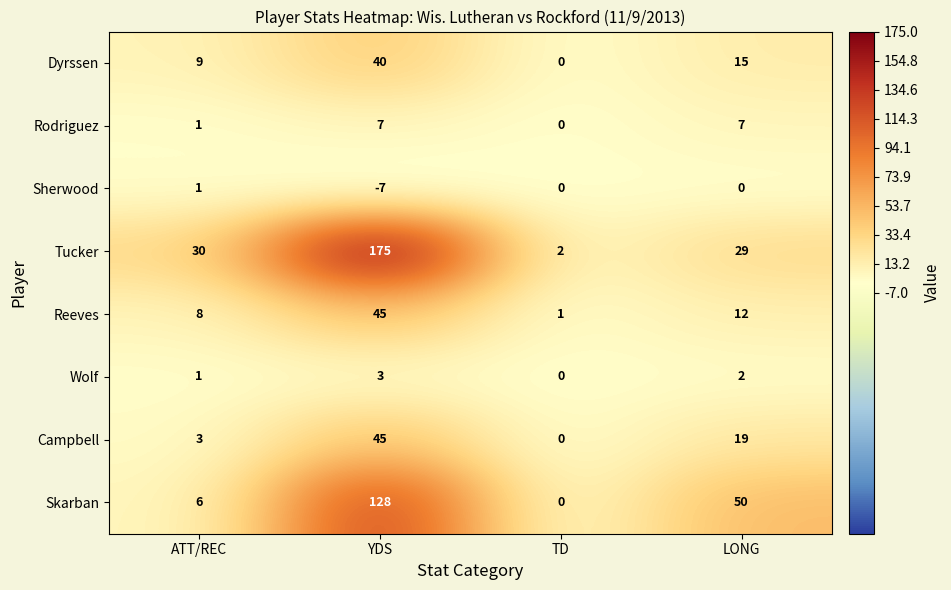

How many data points in Rodriguez are less than 7?

2